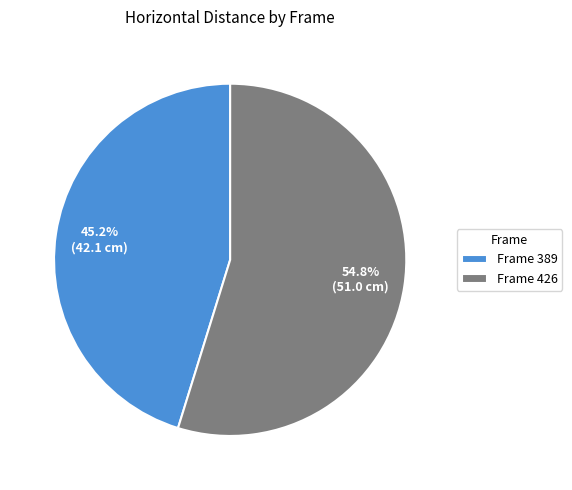

What is the ratio of the value at Frame 426 to the value at Frame 389?

1.2